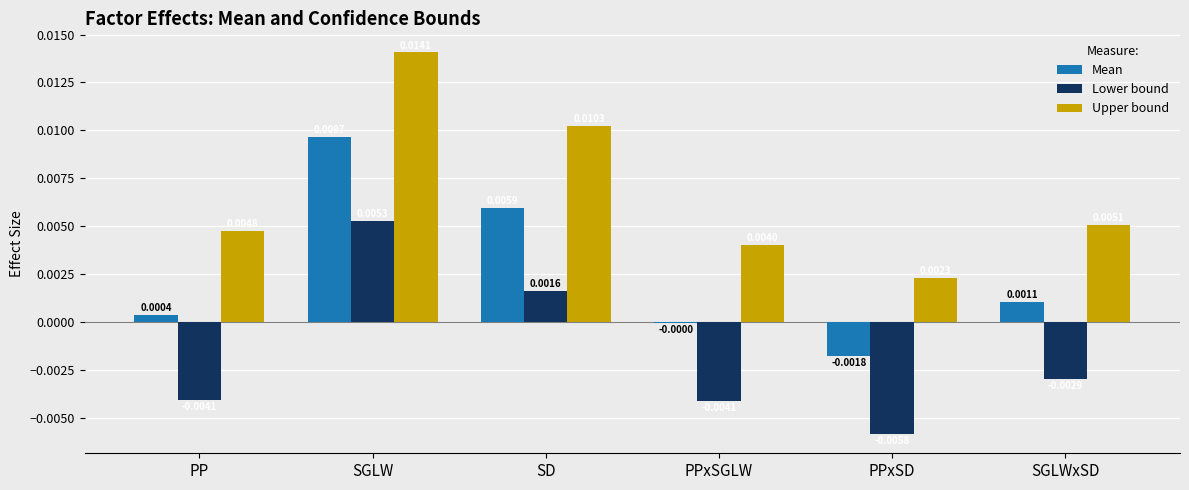

Which label corresponds to the largest value in the chart?

SGLW